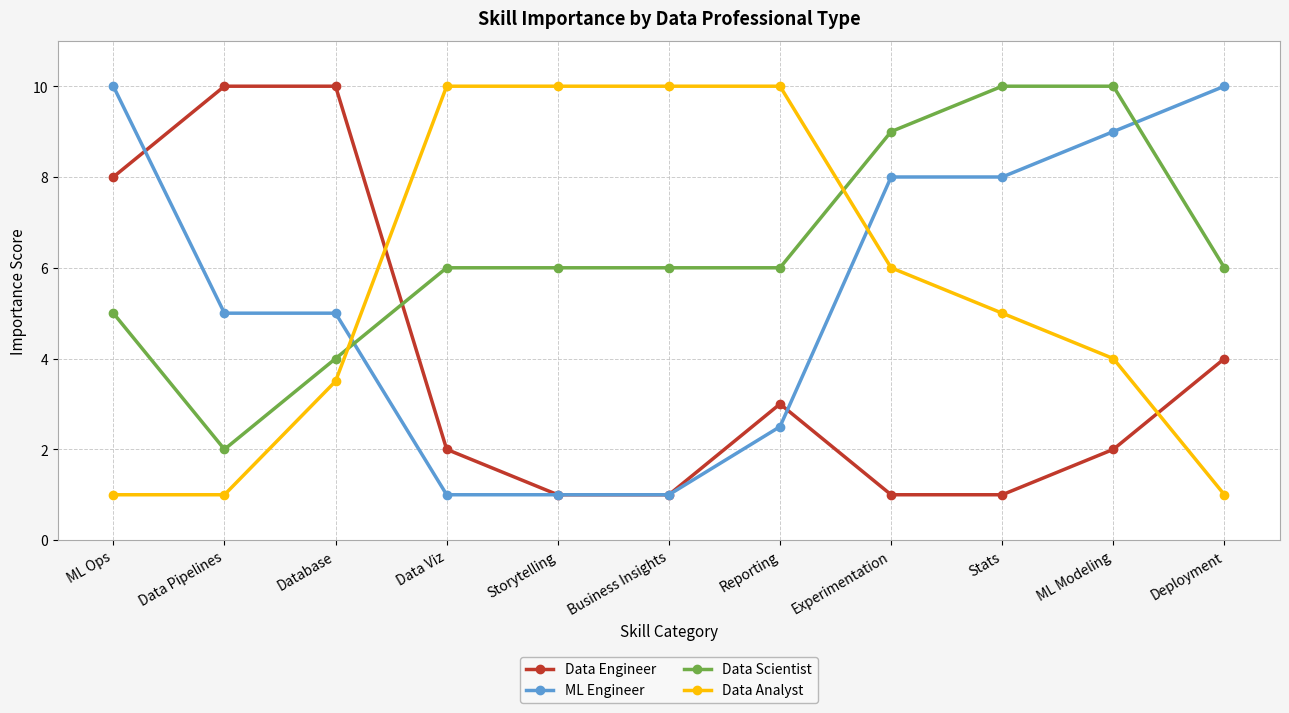

Is the value of ML Engineer at Deployment greater than the value of Data Analyst at Database?

Yes